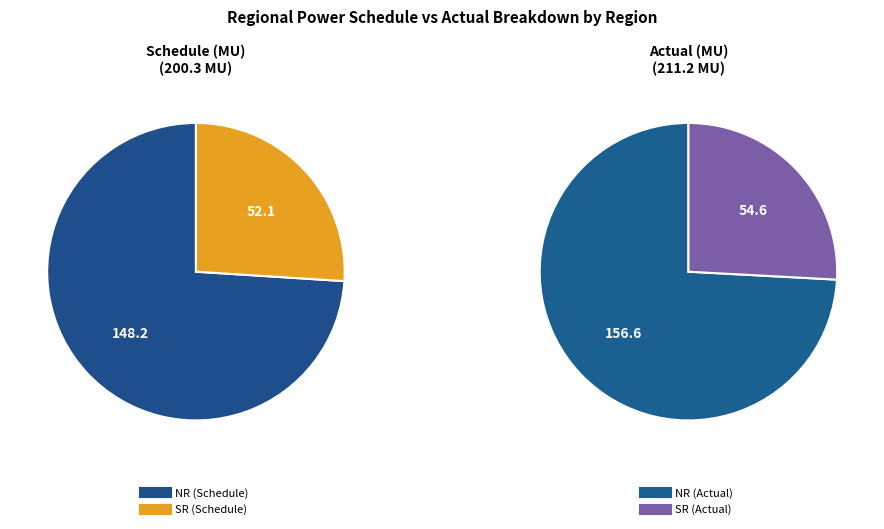

What percentage is the NR slice, to the nearest percent?

74%